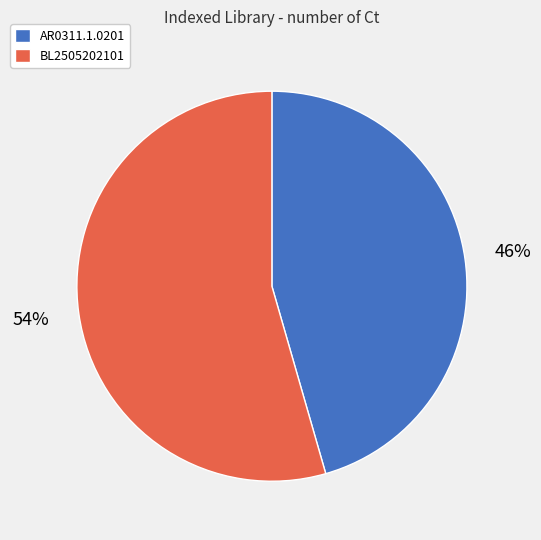

Rank the categories by value from lowest to highest.

AR0311.1.0201, BL2505202101